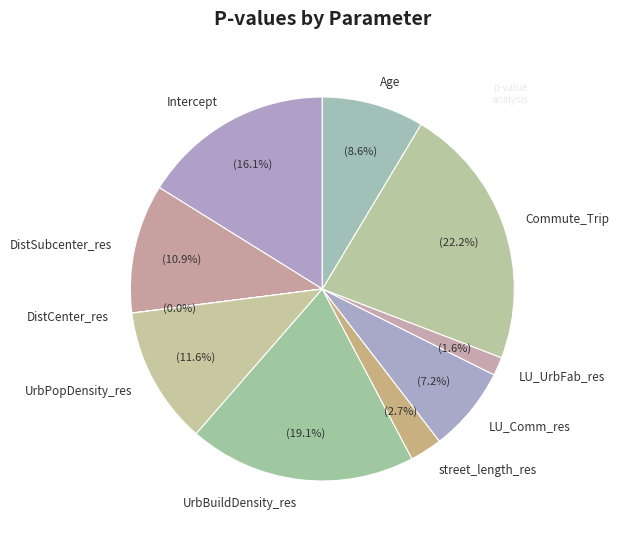

What is the largest slice in the pie chart?

Commute_Trip